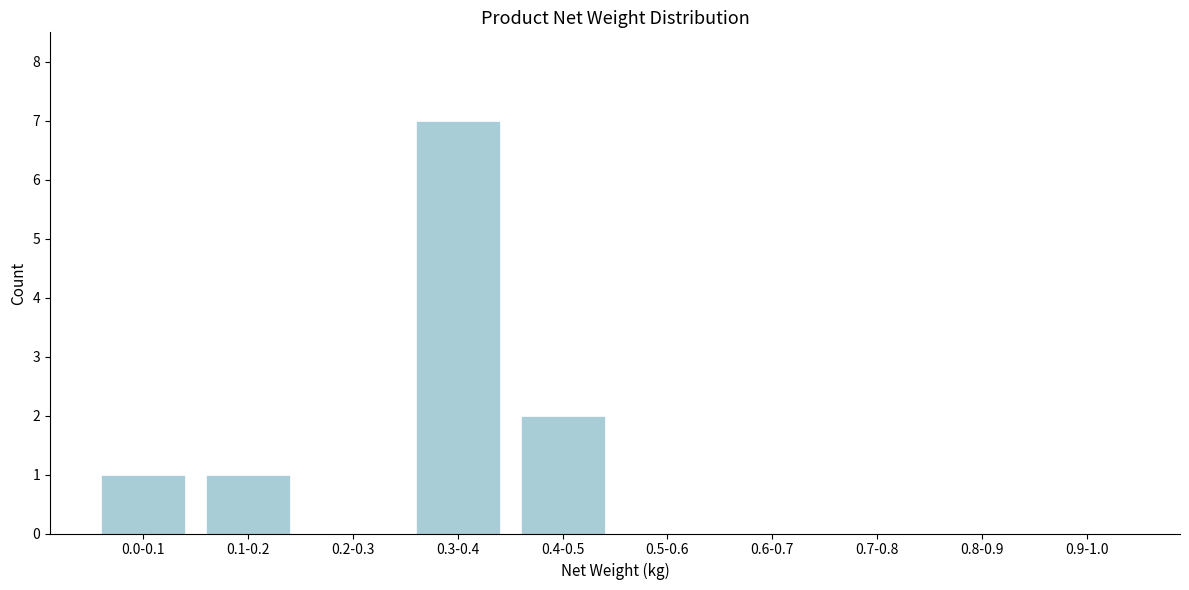

Reading right to left, extract all data points from this chart.

0.9-1.0=0	0.8-0.9=0	0.7-0.8=0	0.6-0.7=0	0.5-0.6=0	0.4-0.5=2	0.3-0.4=7	0.2-0.3=0	0.1-0.2=1	0.0-0.1=1